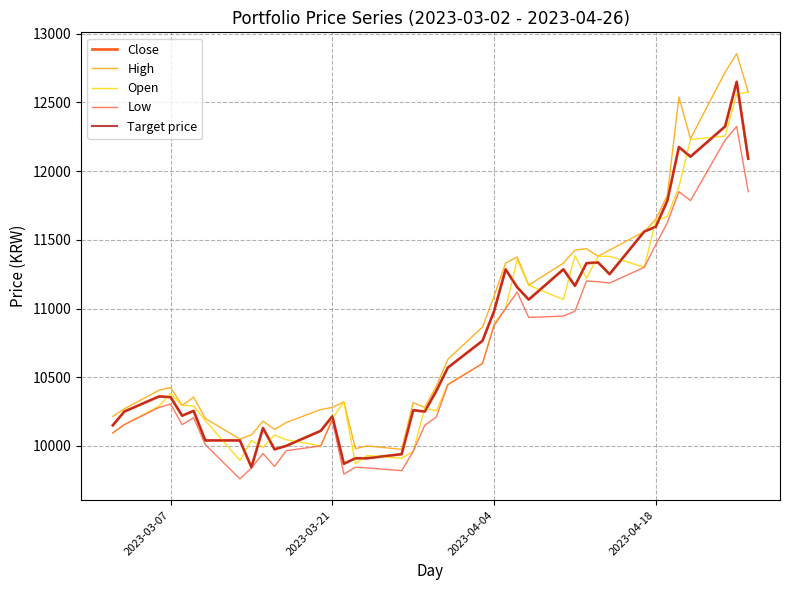

Does the chart have visible grid lines?

Yes